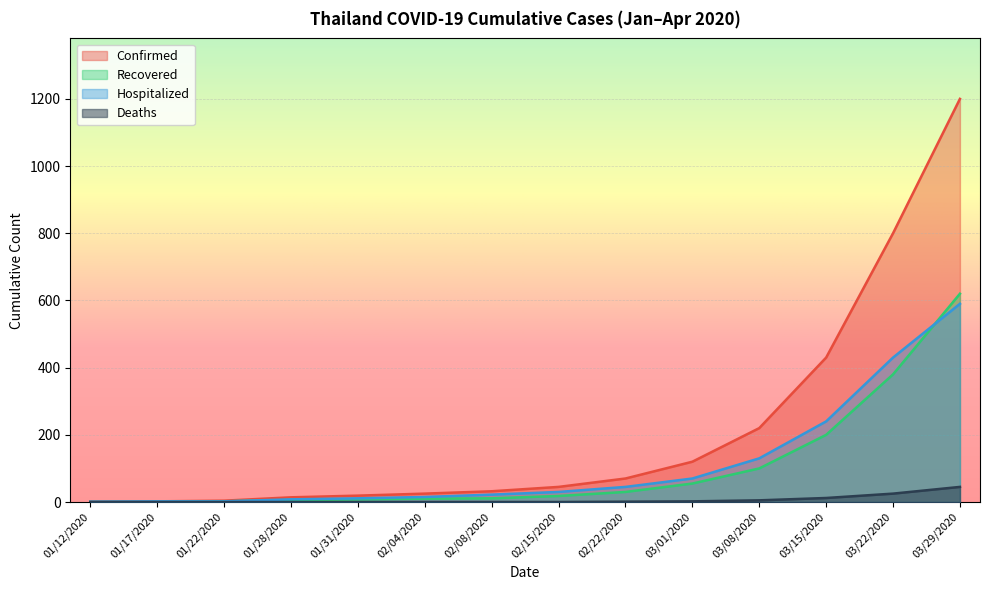

Reading left to right, transcribe all the data shown in this chart.

Confirmed: 1	2	4	14	19	25	32	45	70	120	220	430	800	1200
Recovered: 0	0	2	6	8	10	11	18	30	55	100	200	380	620
Hospitalized: 1	2	2	8	11	15	22	30	45	70	130	240	430	590
Deaths: 0	0	0	0	0	0	0	0	1	2	5	12	25	45